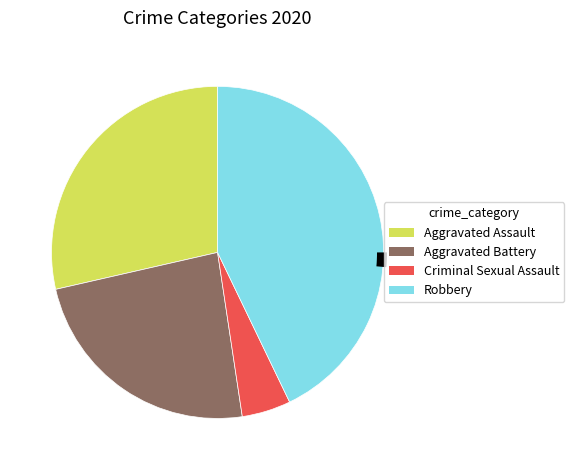

The Aggravated Assault slice represents 16% of the pie. True or false?

False